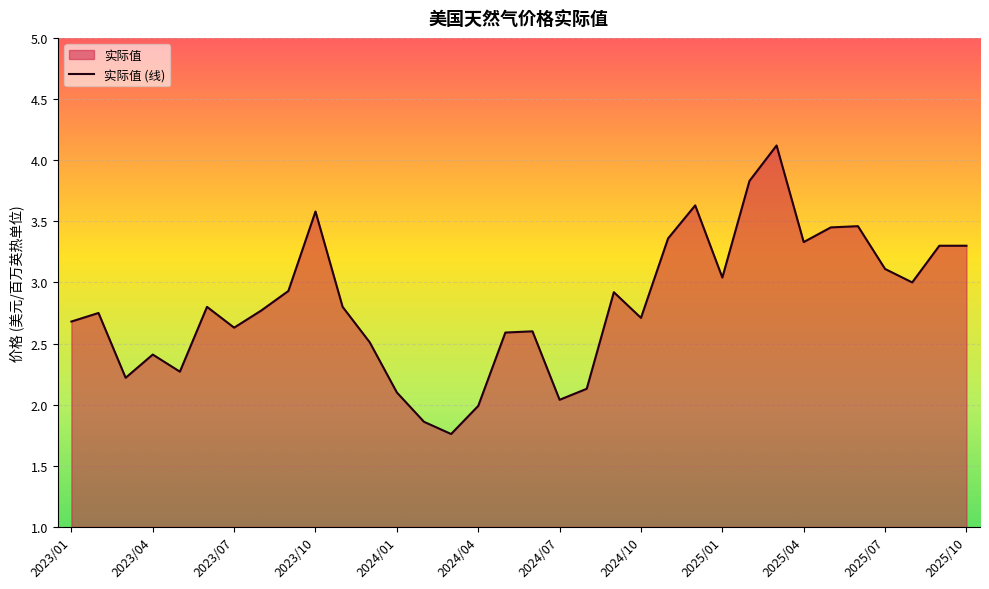

Between 2023/05 and 2025/10, which is larger?

2025/10